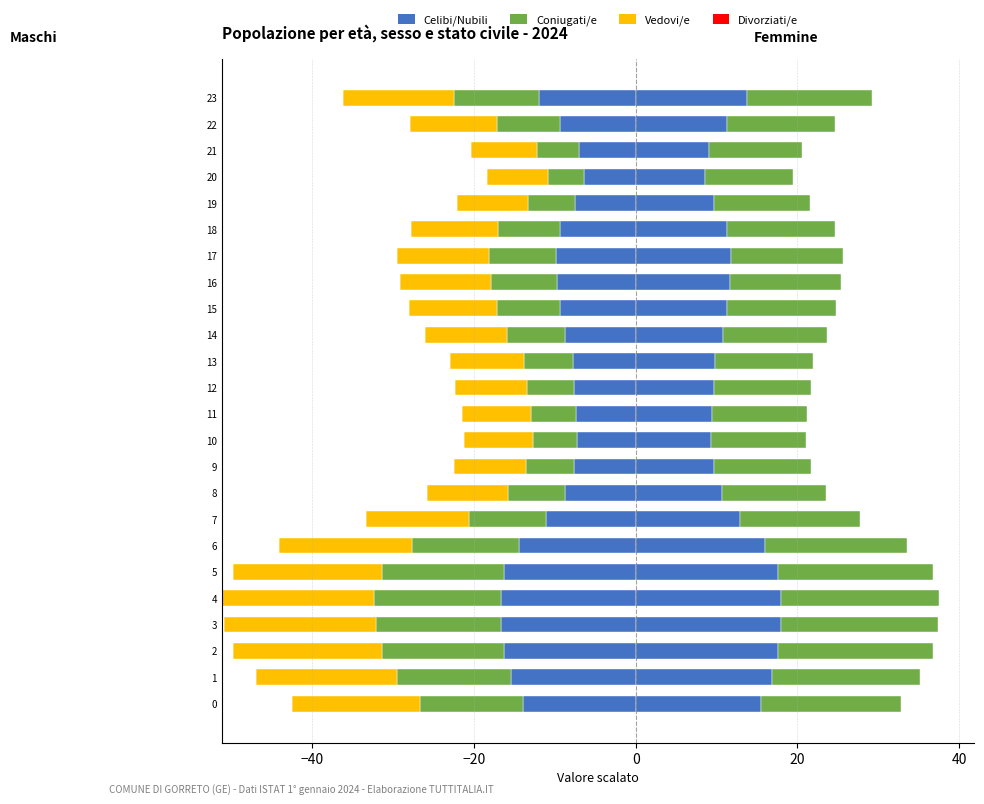

What is the value of the Divorziati/e bar at the 17th from the left?

0.6